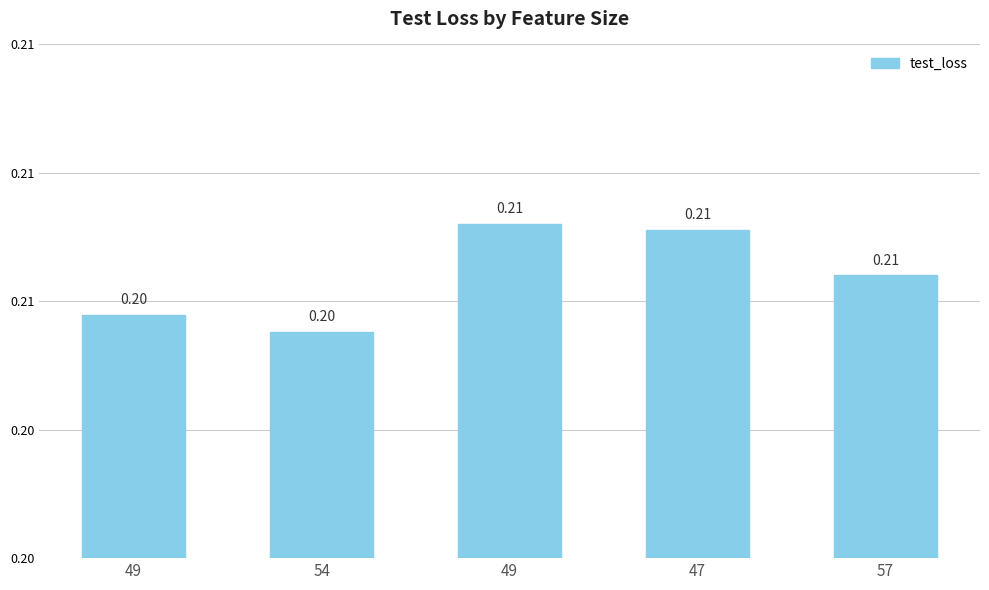

Reading left to right, what are all the values shown in this chart?

49=0.2	54=0.2	49=0.2	47=0.2	57=0.2